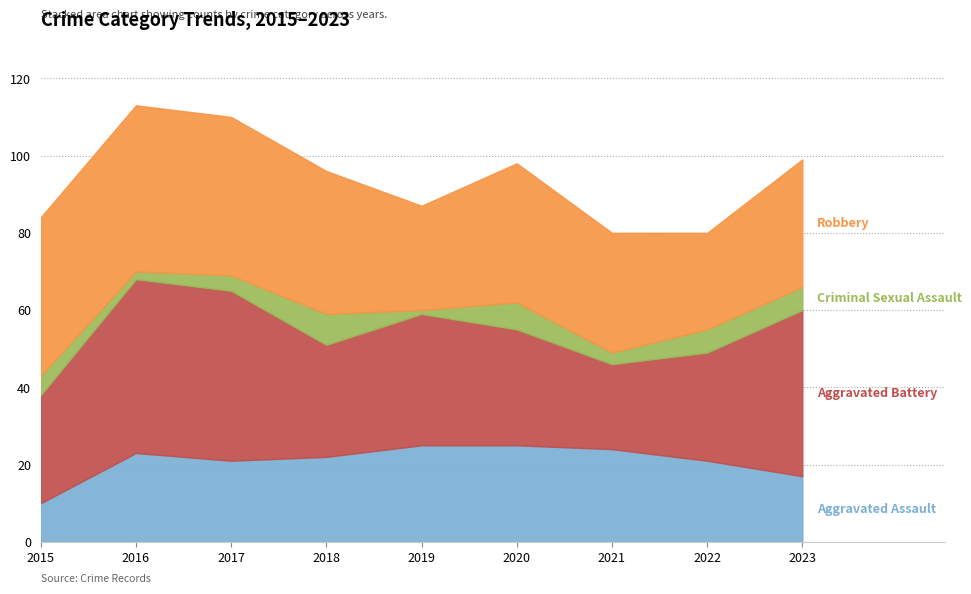

How many Criminal Sexual Assault values are between 3 and 6?

5